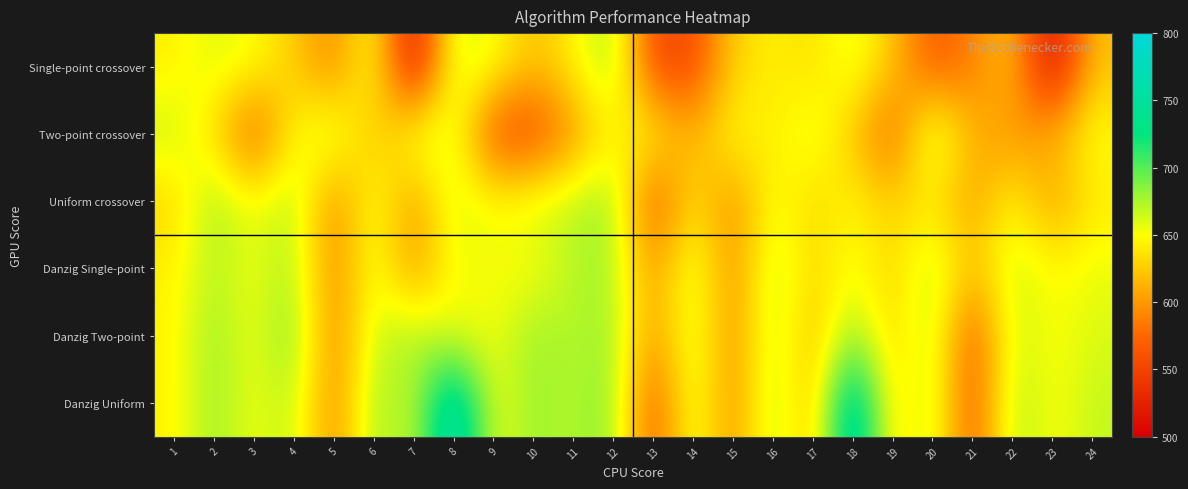

What is the total value across all series at 4?

3992